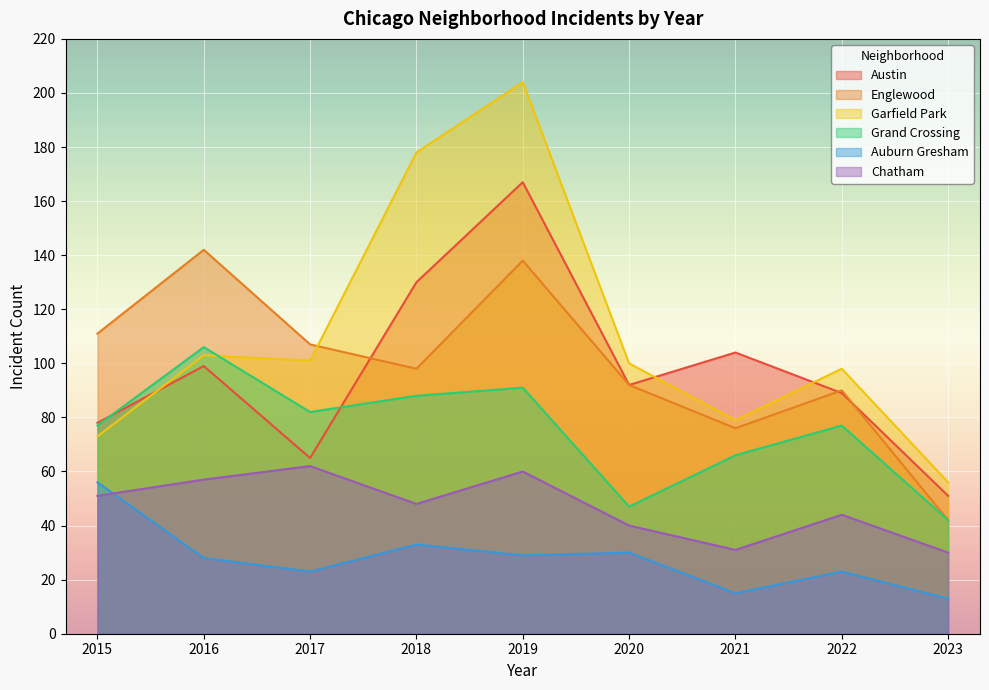

Is it true that Grand Crossing equals 46 at 2019?

False